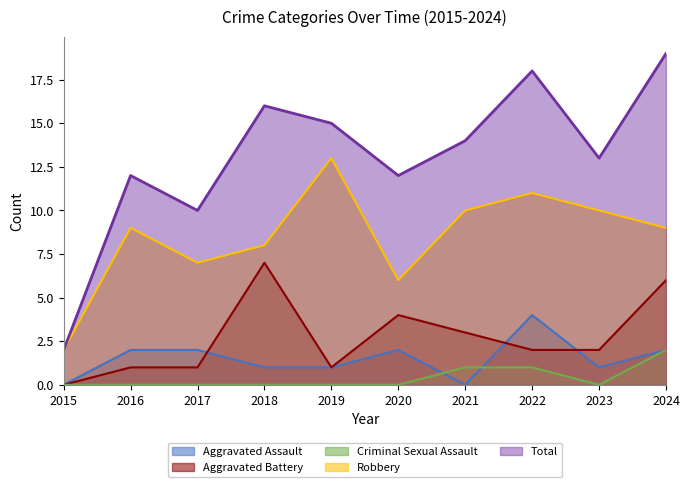

How many values in the Aggravated Battery series exceed 2?

4